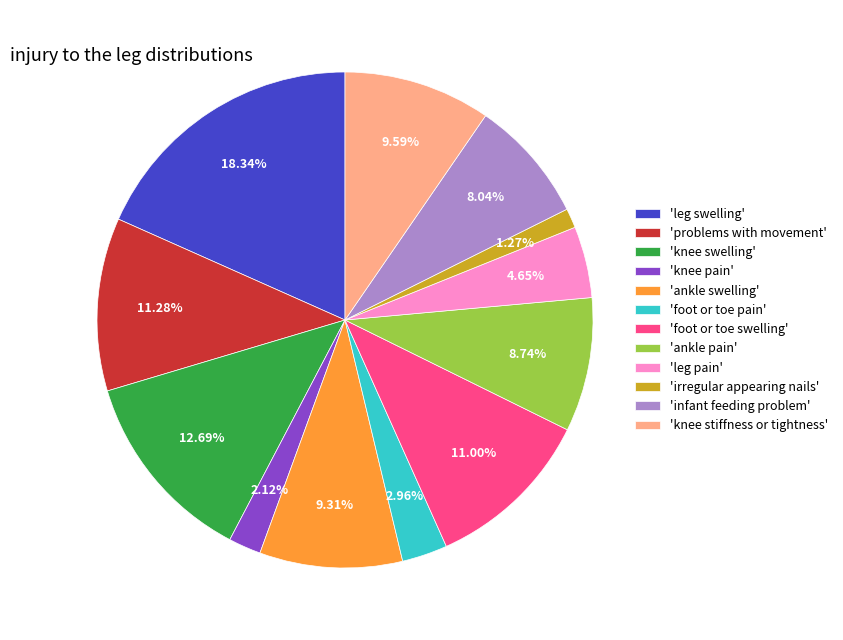

Is there any slice that represents more than half of the pie?

No